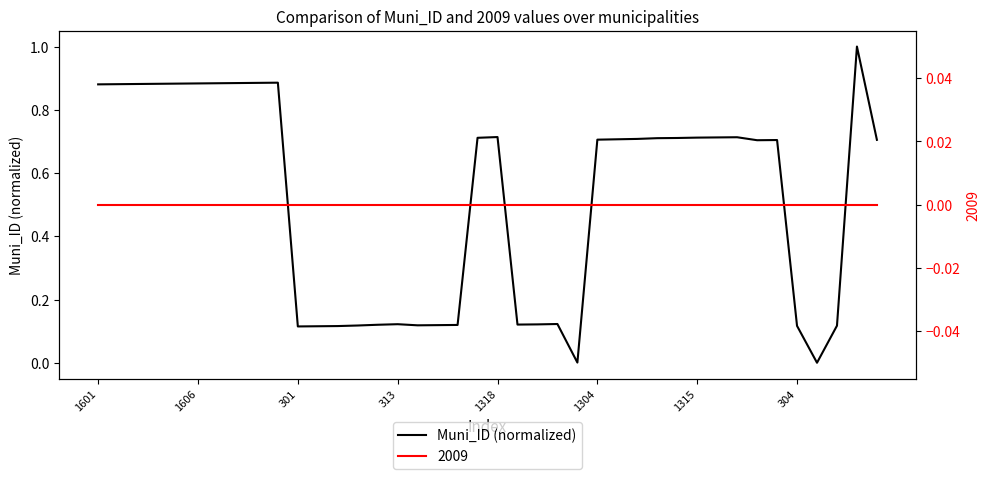

What is the difference between the second highest and minimum values?

0.9